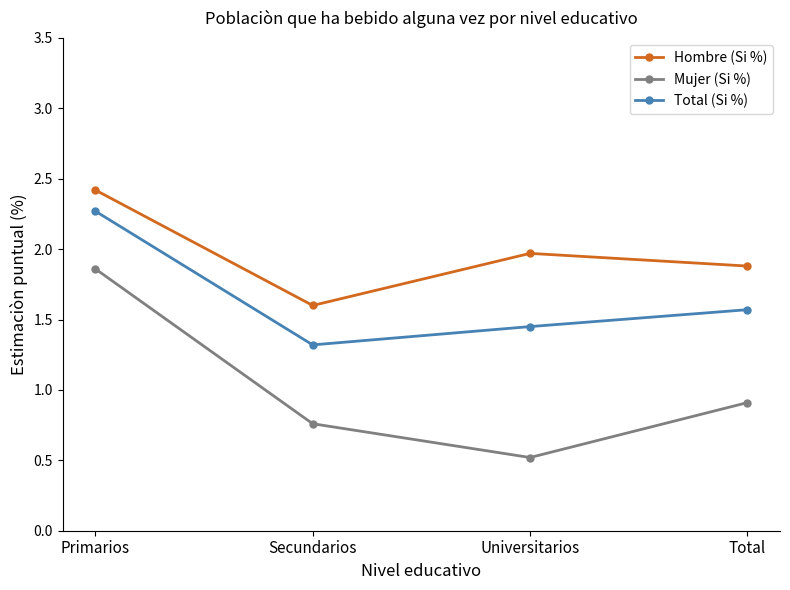

What position from the right is Secundarios?

3